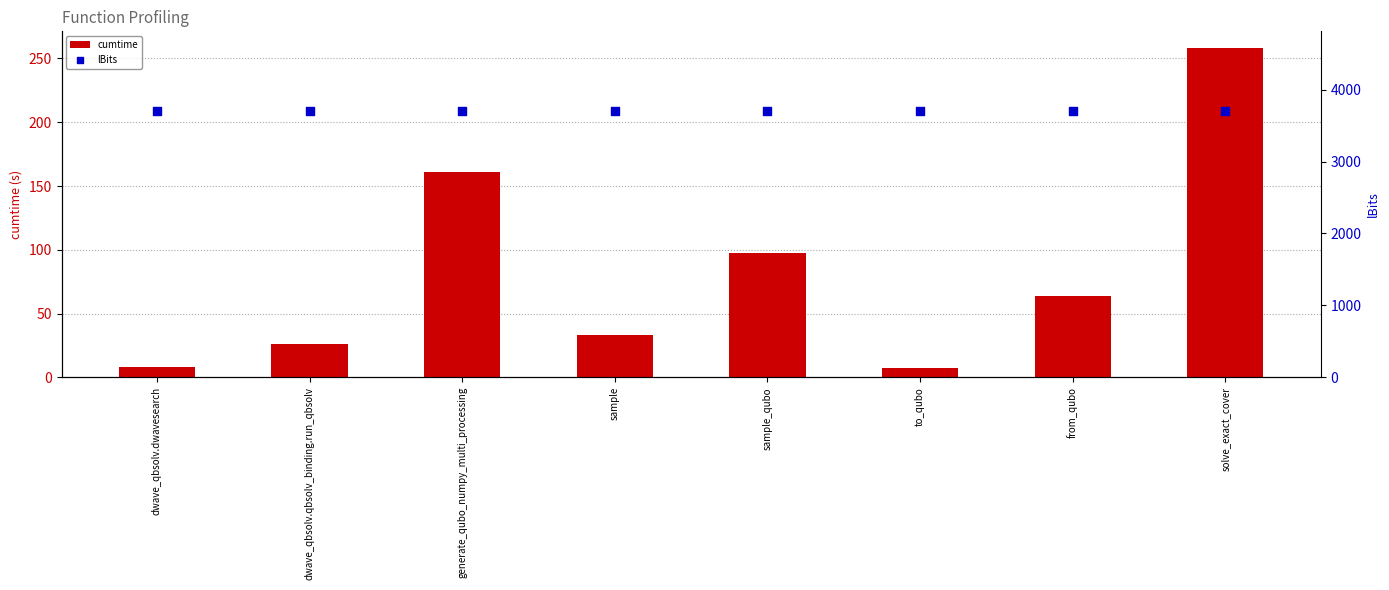

Which series contains the lowest Y value?

cumtime